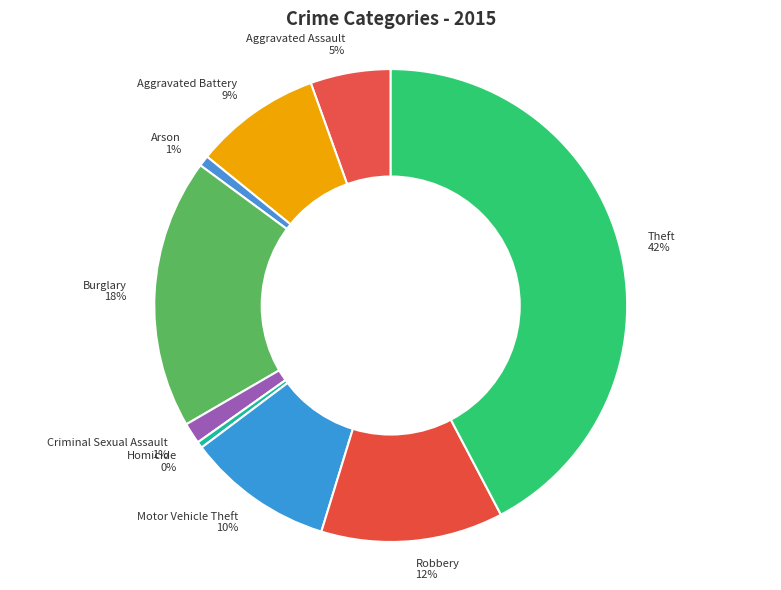

Which has a higher value, Aggravated Assault or Robbery?

Robbery